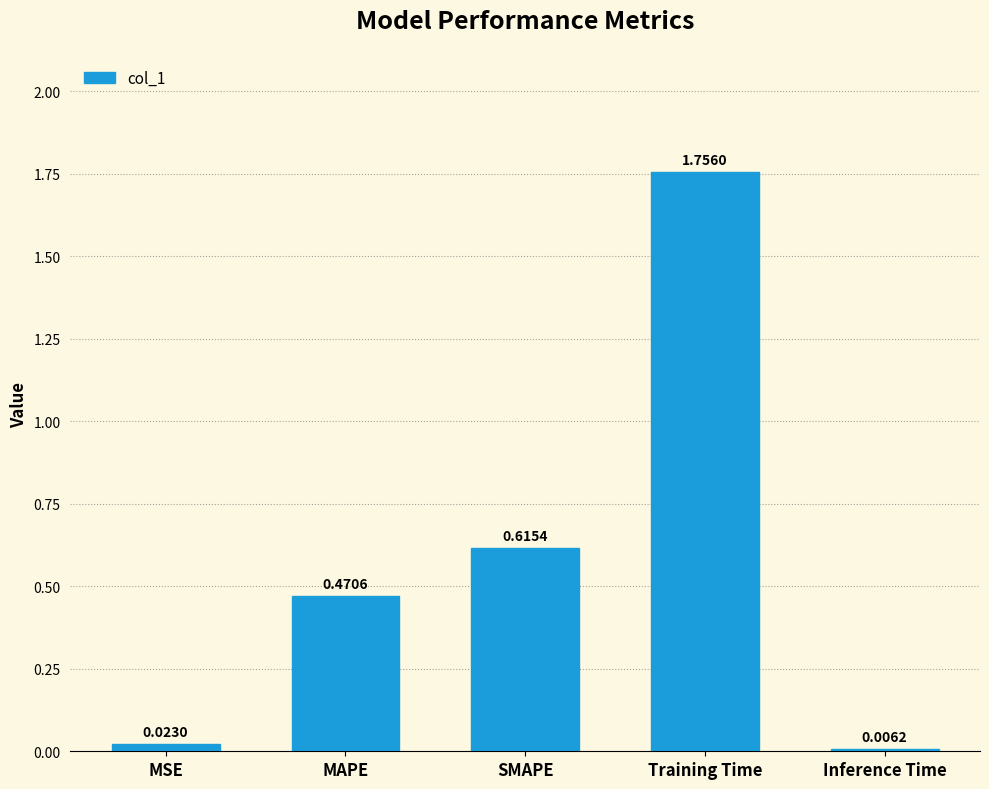

At which label is the value closest to 0?

Inference Time